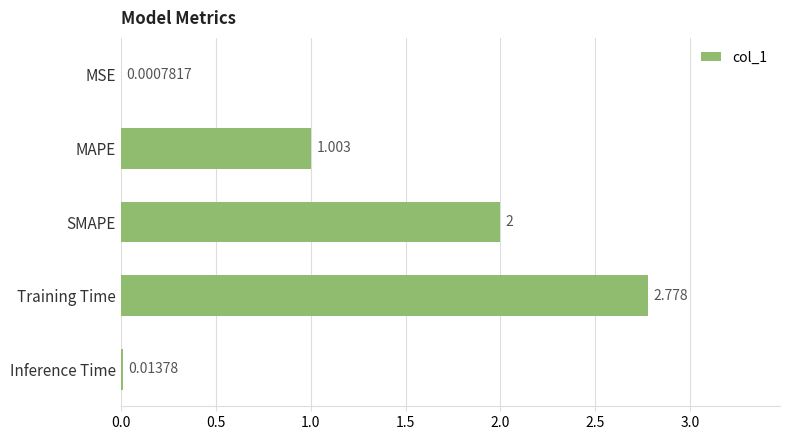

At which label is the value closest to 1?

MAPE